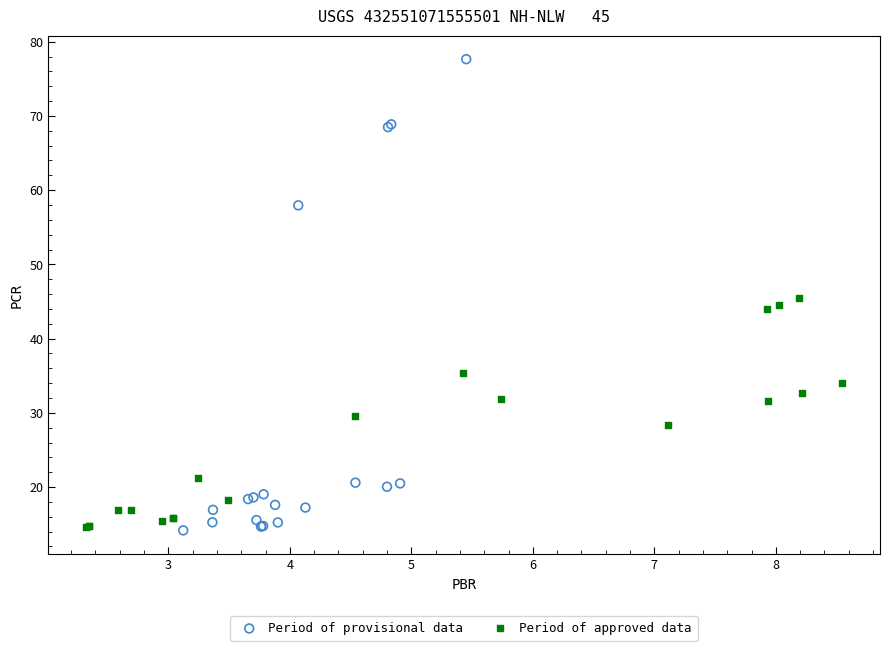

Which series reaches the maximum Y coordinate?

Period of provisional data